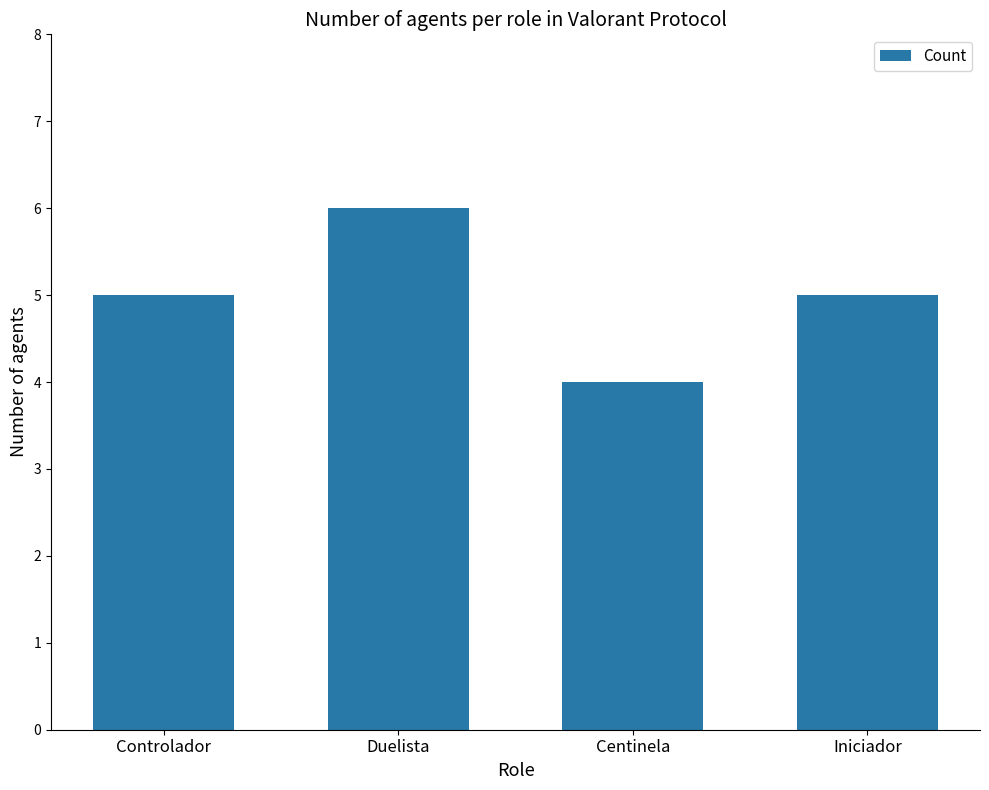

Is it true that the value at Controlador is 8?

False